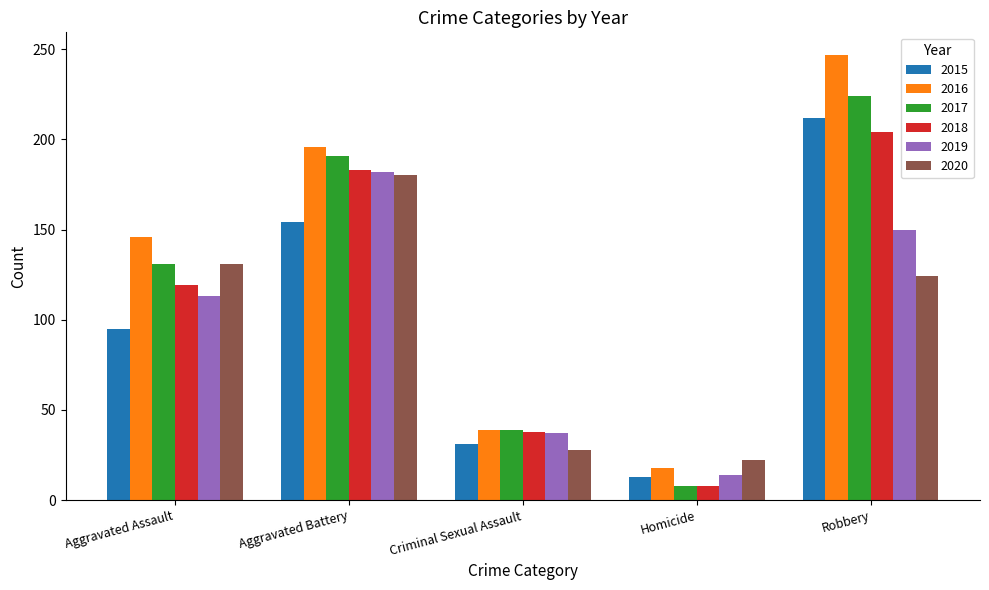

Is it true that 2016 equals 146 at Aggravated Assault?

True